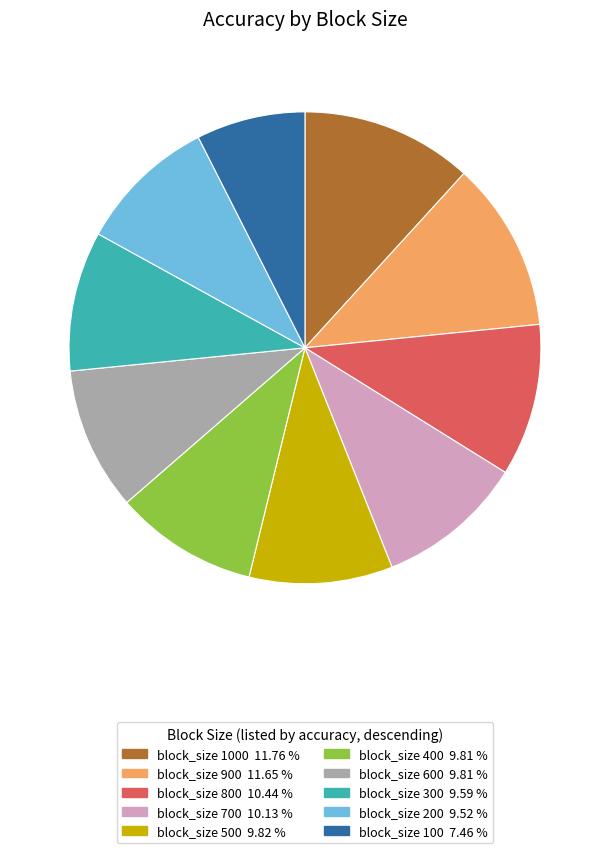

Is there any slice that represents more than half of the pie?

No